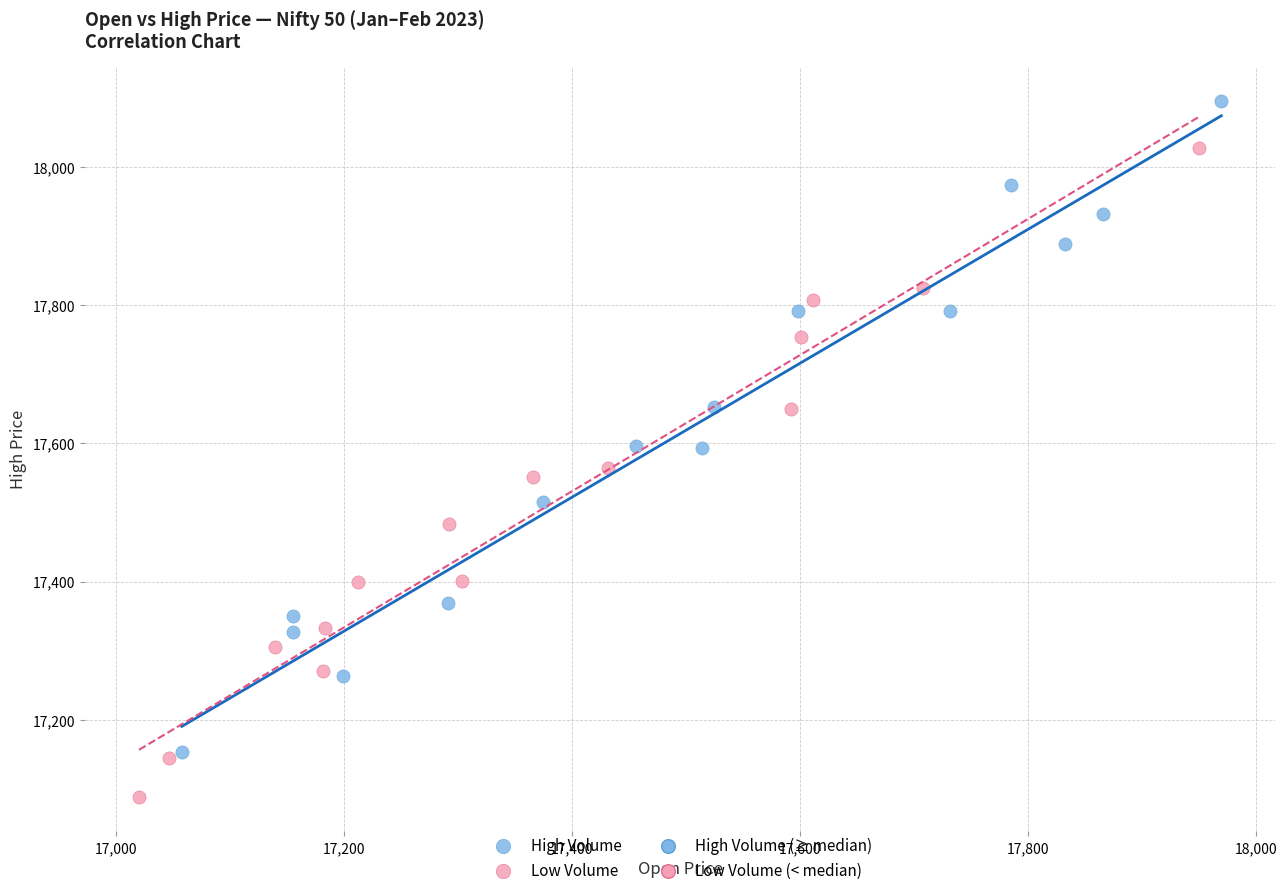

Which series reaches the minimum Y coordinate?

Low Volume